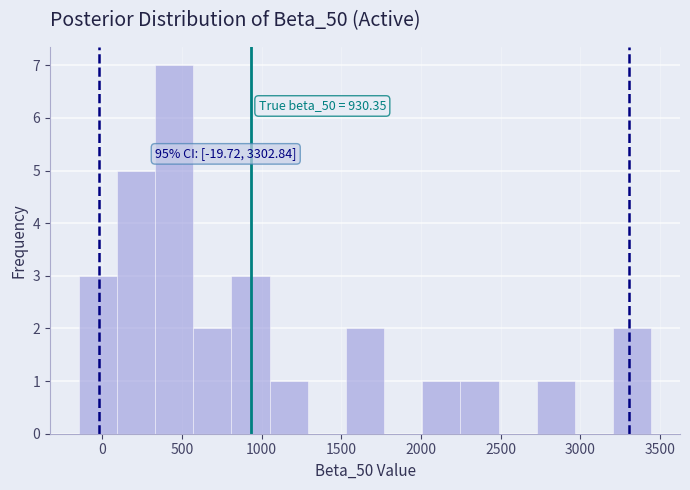

Over which range of the x-axis is the bar tallest?

350 to 550